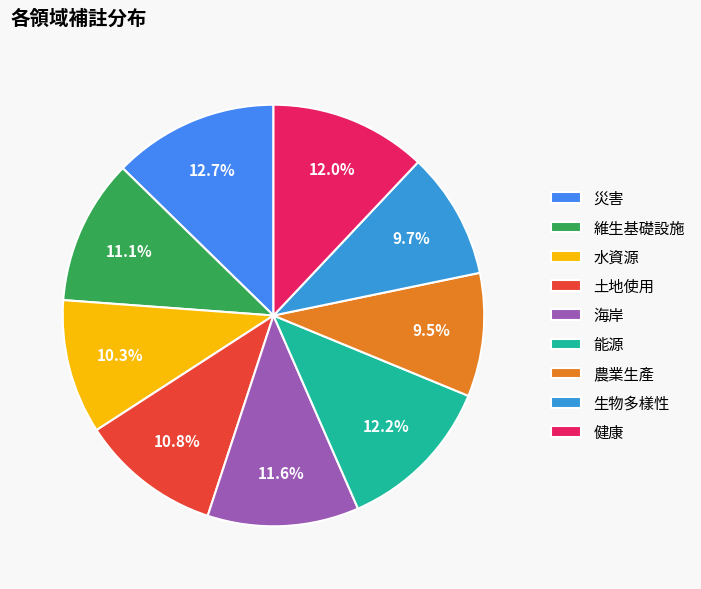

Count the number of slices in the pie.

9